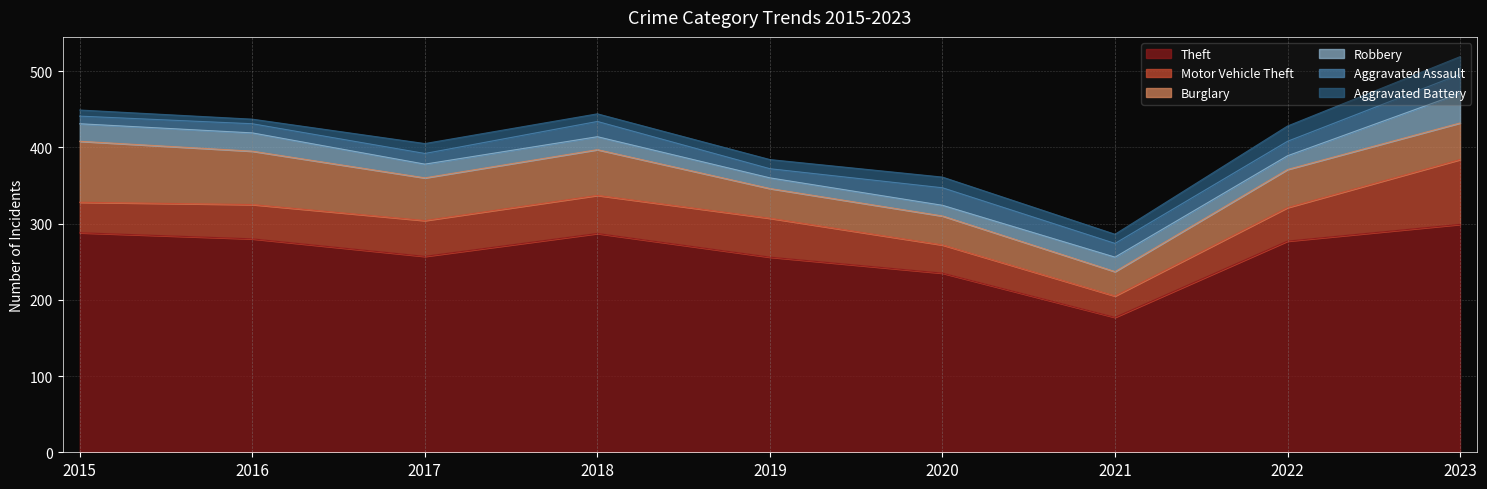

List the series in order of their peak value, highest first.

Theft, Motor Vehicle Theft, Burglary, Robbery, Aggravated Assault, Aggravated Battery